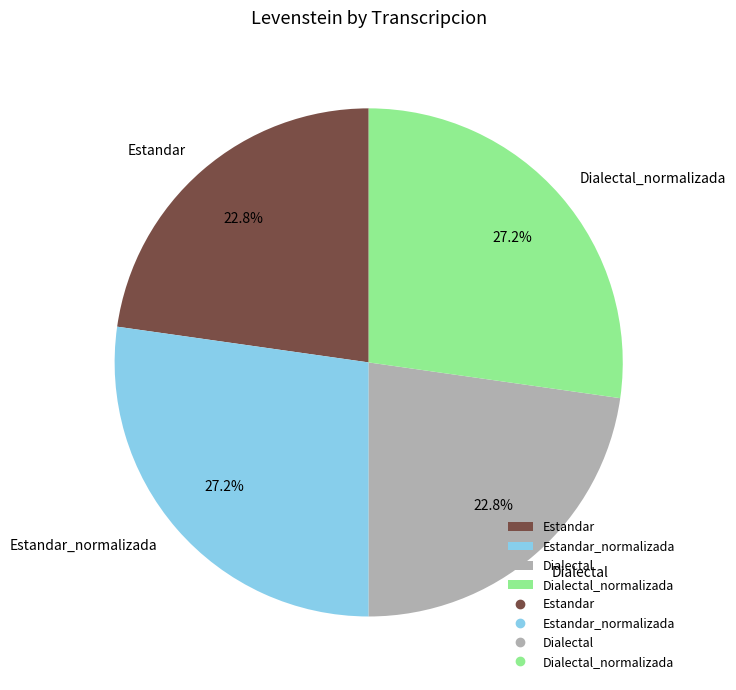

Count the number of slices in the pie.

4